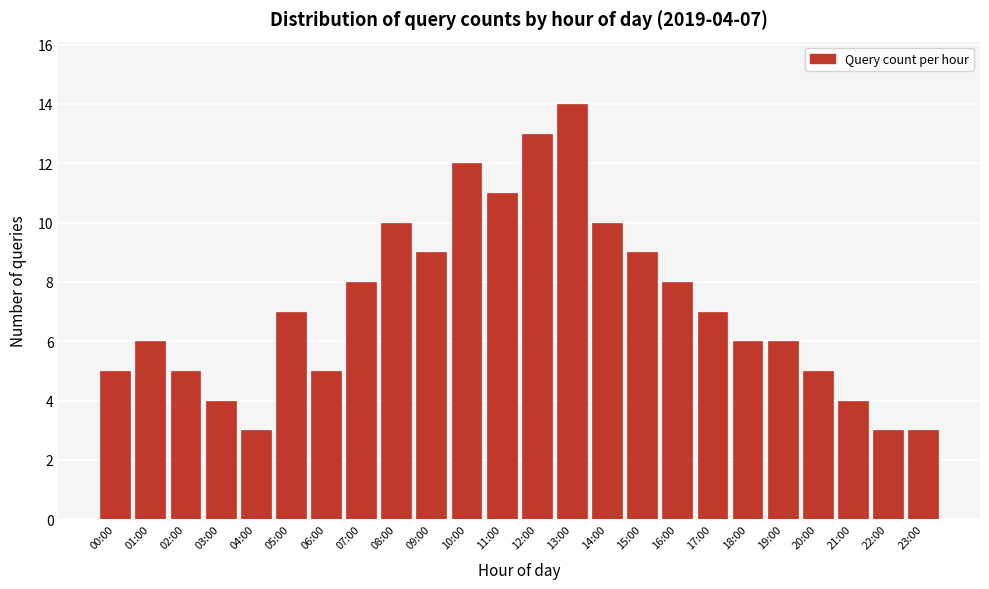

Reading left to right, extract all data points from this chart.

00:00=5	01:00=6	02:00=5	03:00=4	04:00=3	05:00=7	06:00=5	07:00=8	08:00=10	09:00=9	10:00=12	11:00=11	12:00=13	13:00=14	14:00=10	15:00=9	16:00=8	17:00=7	18:00=6	19:00=6	20:00=5	21:00=4	22:00=3	23:00=3